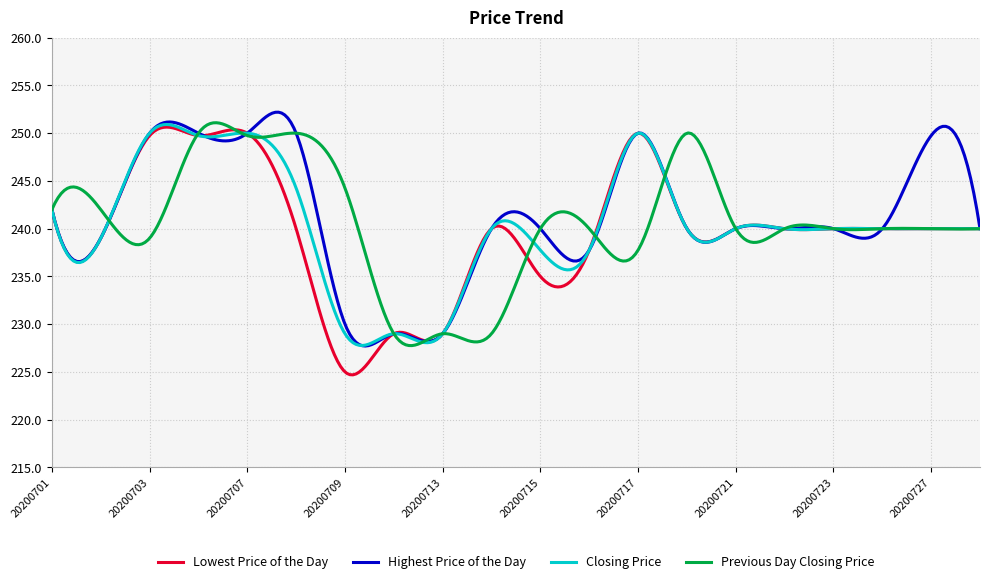

Which series has the largest range (max minus min)?

Lowest Price of the Day